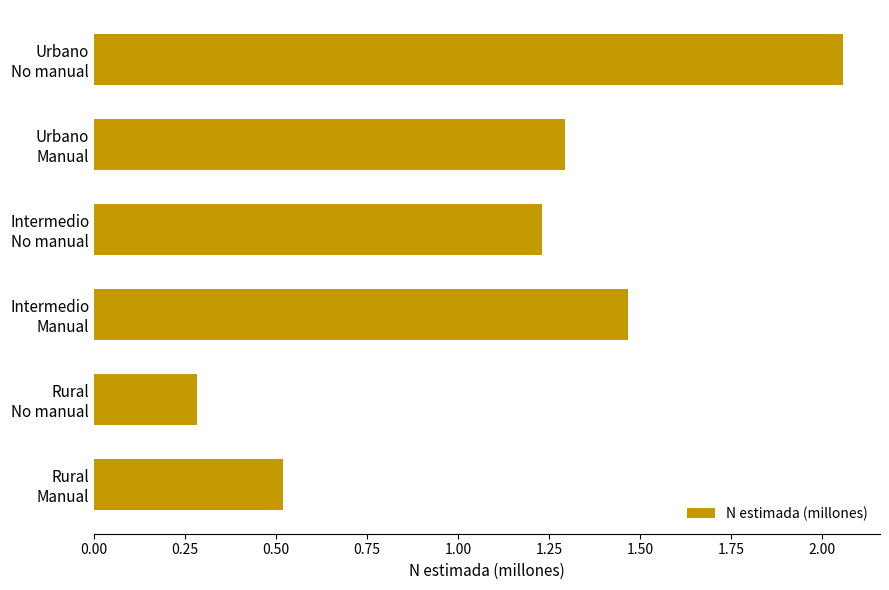

What is the value of the 2nd bar from the top?

1.3